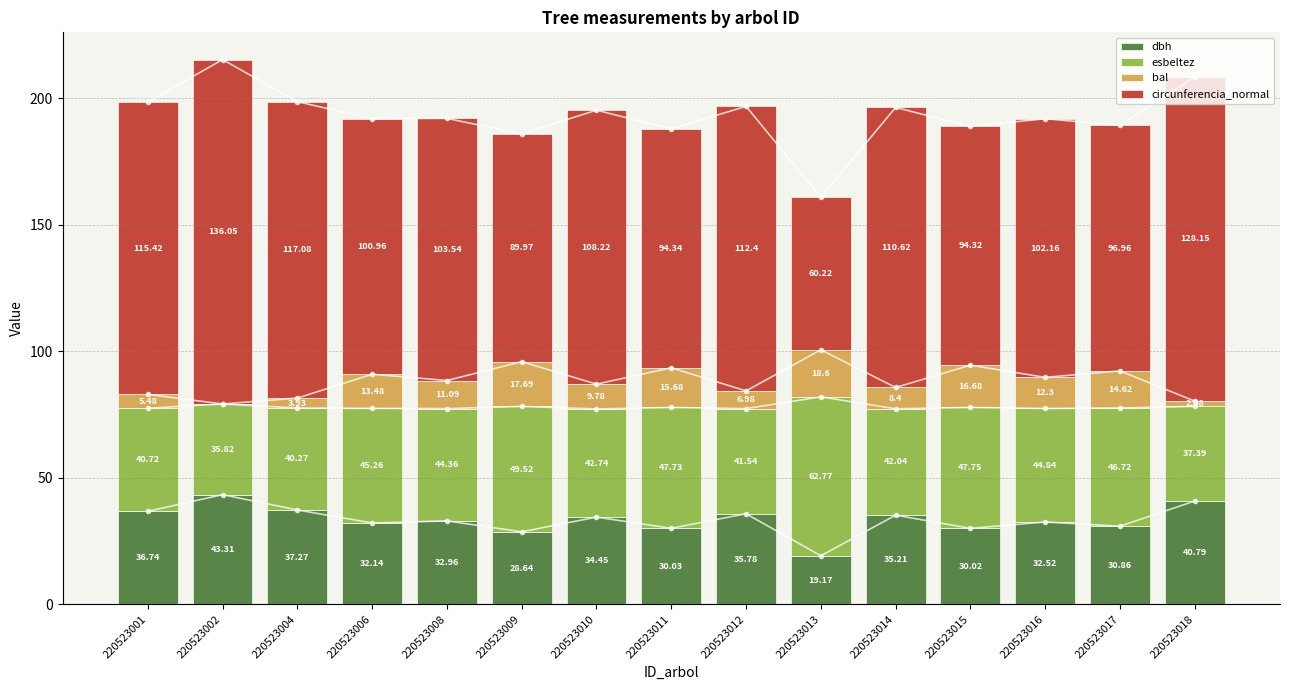

True or false: circunferencia_normal has a value of 90.0 at 220523009.

True